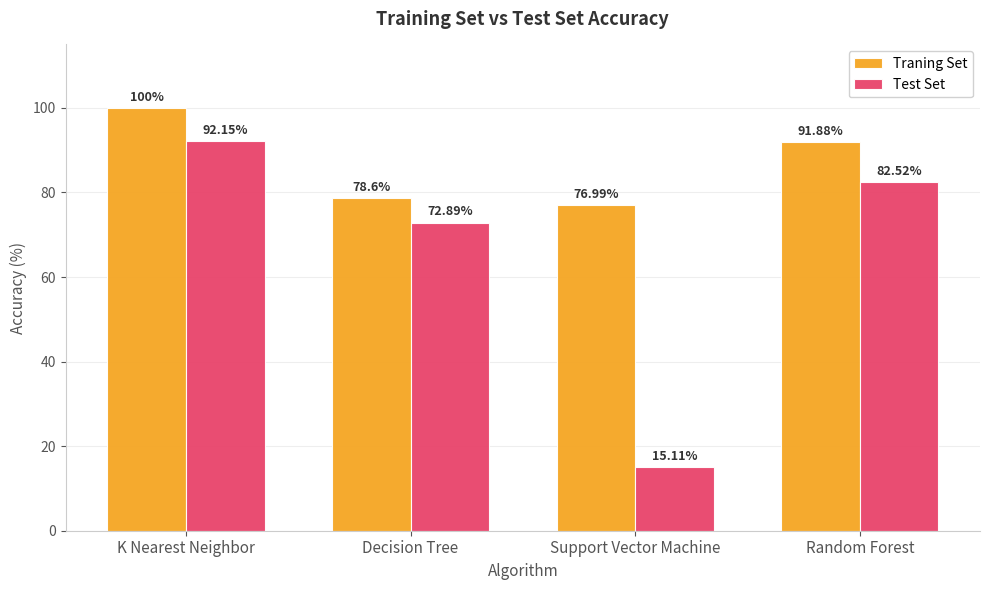

At K Nearest Neighbor, list the series in order from smallest to largest.

Test Set, Traning Set